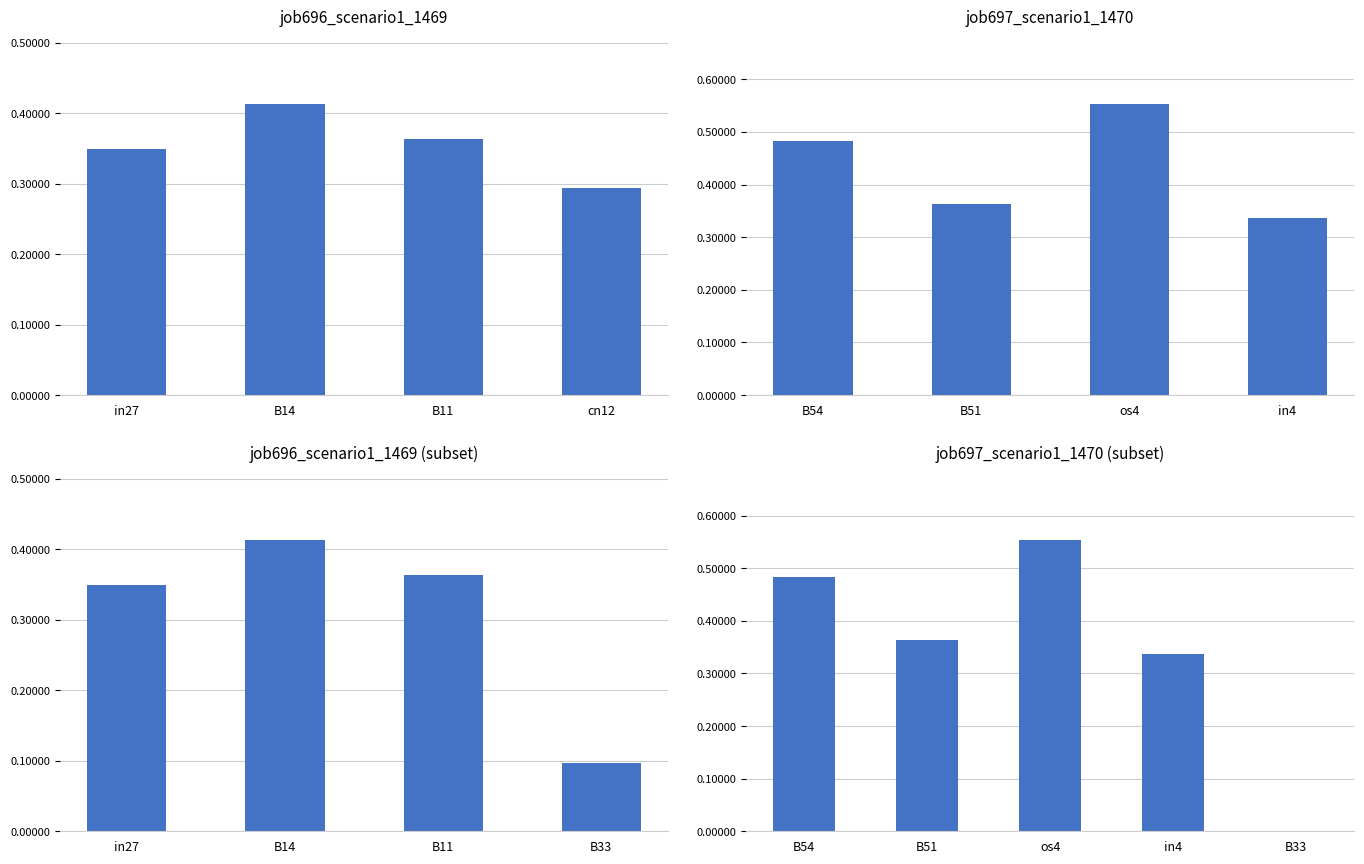

Which series has the largest total across all categories?

job697_scenario1_1470